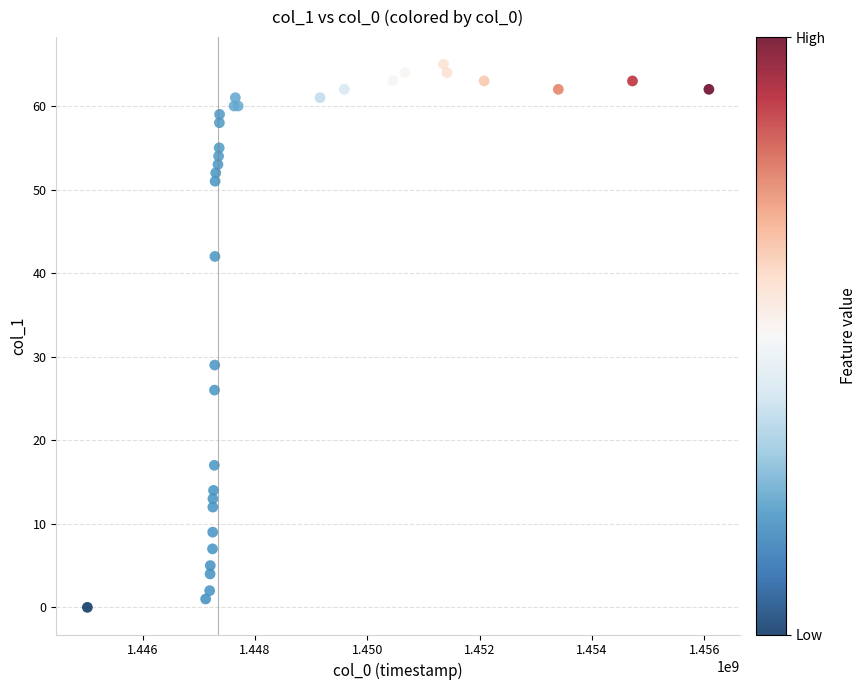

What Y value in the scatter plot is closest to 32?

29